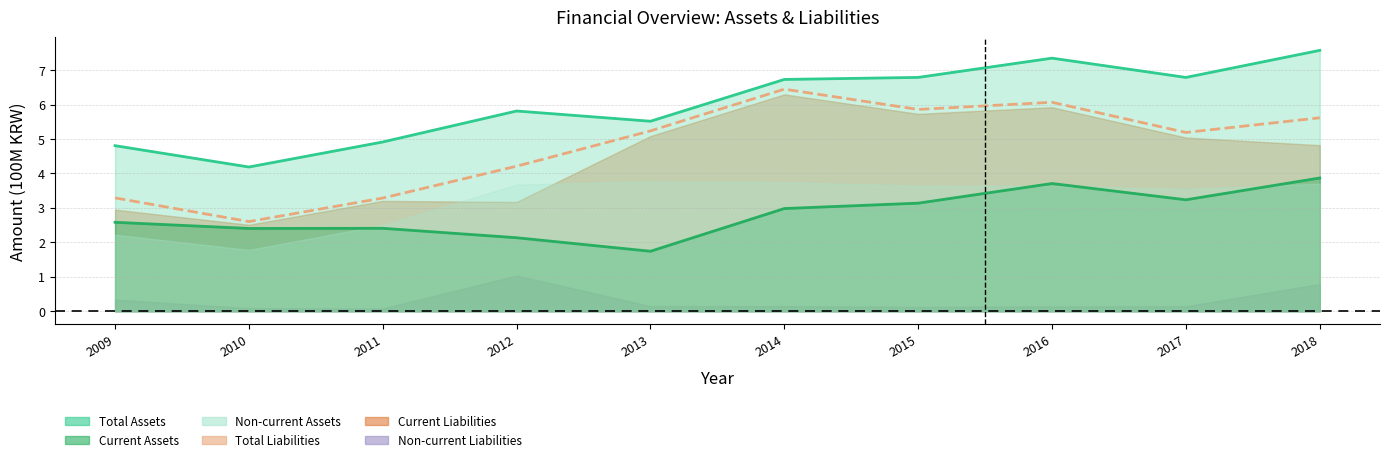

The value of current_assets at 2010 is 1.0. True or false?

False